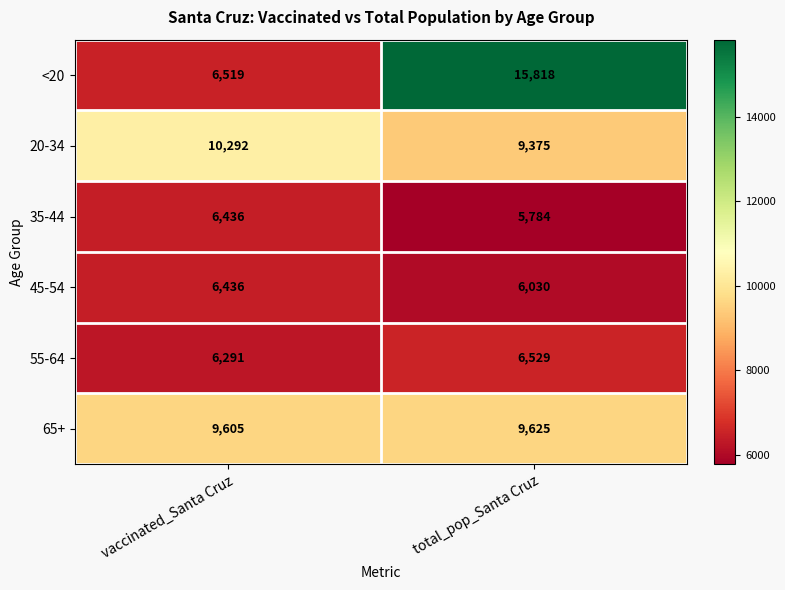

At which category is the sum across all series the highest?

total_pop_Santa Cruz